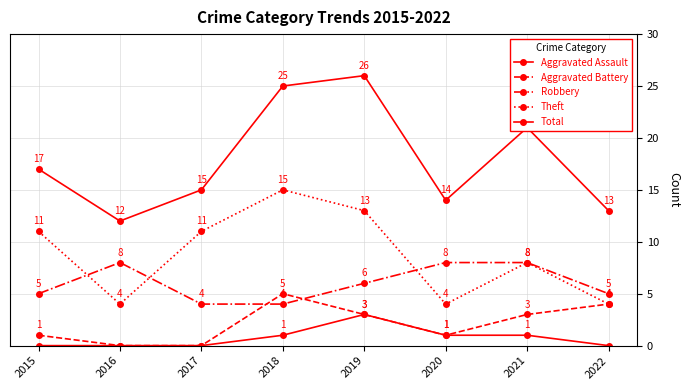

Is the value of Robbery at 2019 greater than the value of Theft at 2016?

Yes